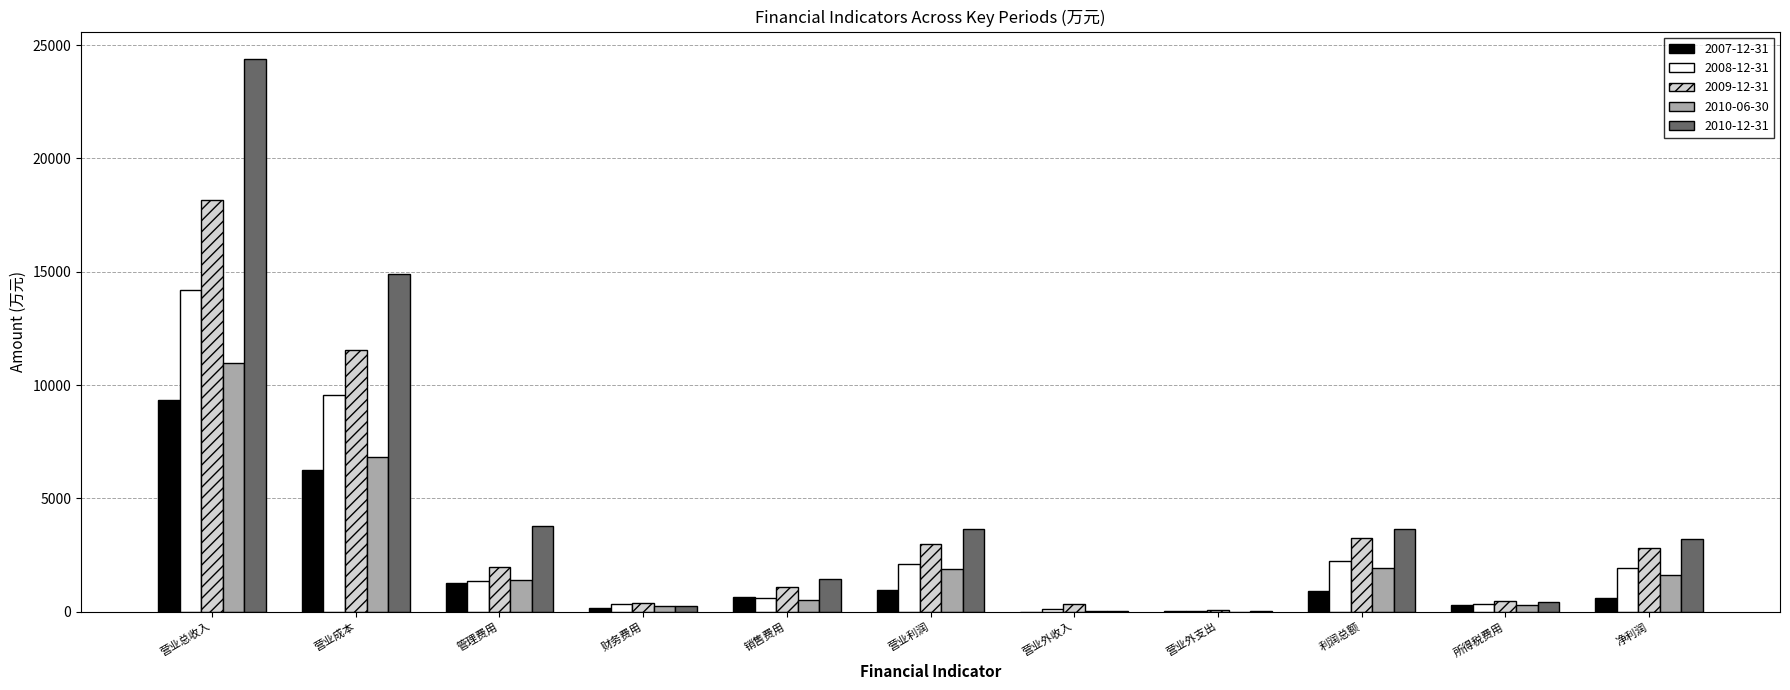

At which category does the chart reach its peak across all series?

营业总收入